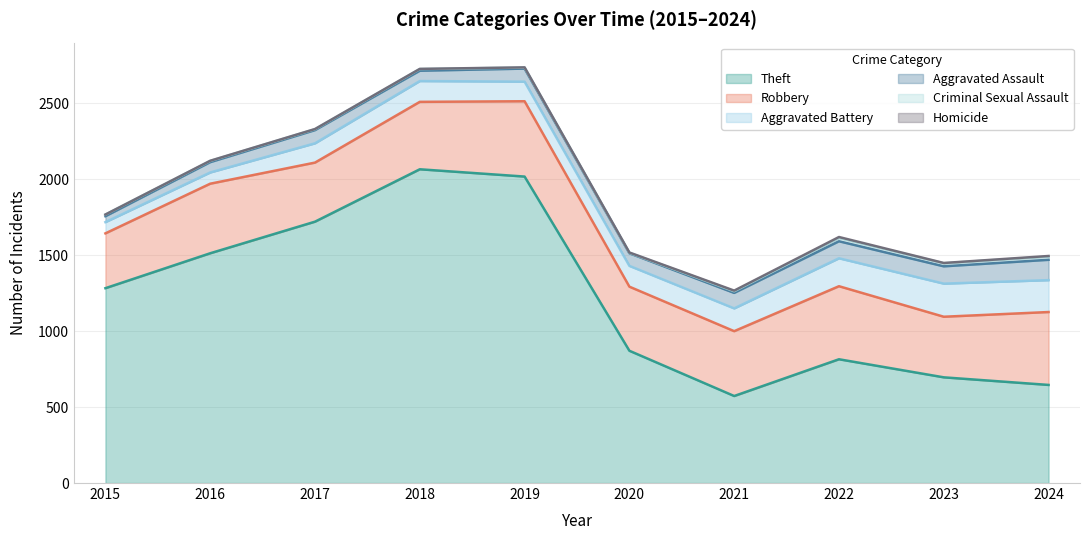

Rank the series at 2020 from lowest to highest value.

Homicide, Criminal Sexual Assault, Aggravated Assault, Aggravated Battery, Robbery, Theft